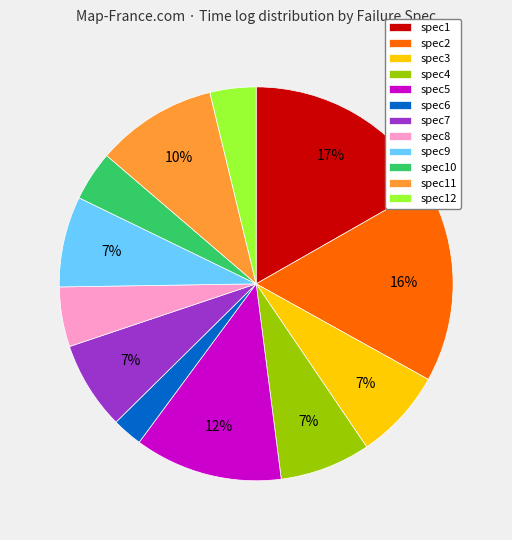

True or false: spec6 accounts for 2% of the total.

True